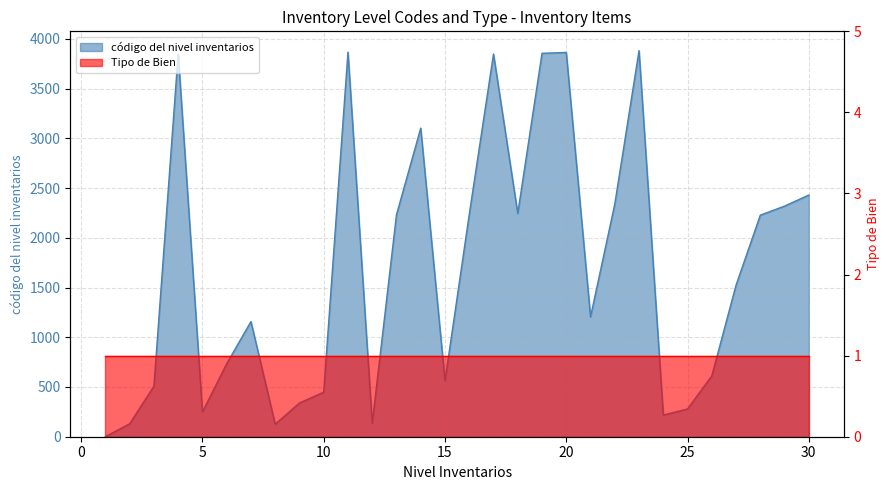

How many values are below 1524?

15